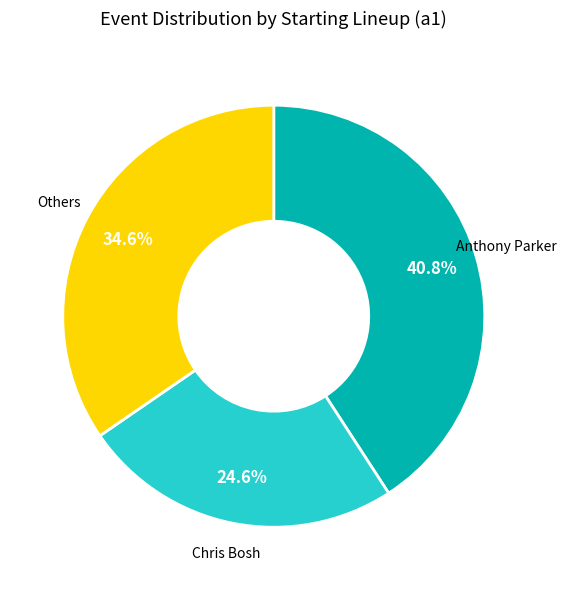

Is there a majority slice in this chart?

No